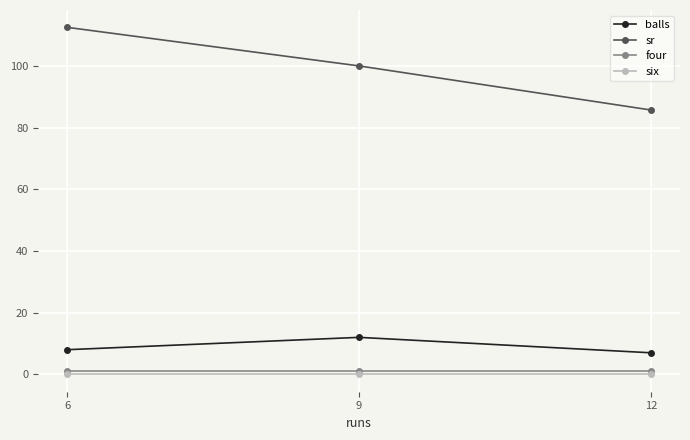

Reading left to right, list all the values displayed in this chart.

balls: 8.0	12.0	7.0
sr: 112.5	100.0	85.7
four: 1.0	1.0	1.0
six: 0.0	0.0	0.0